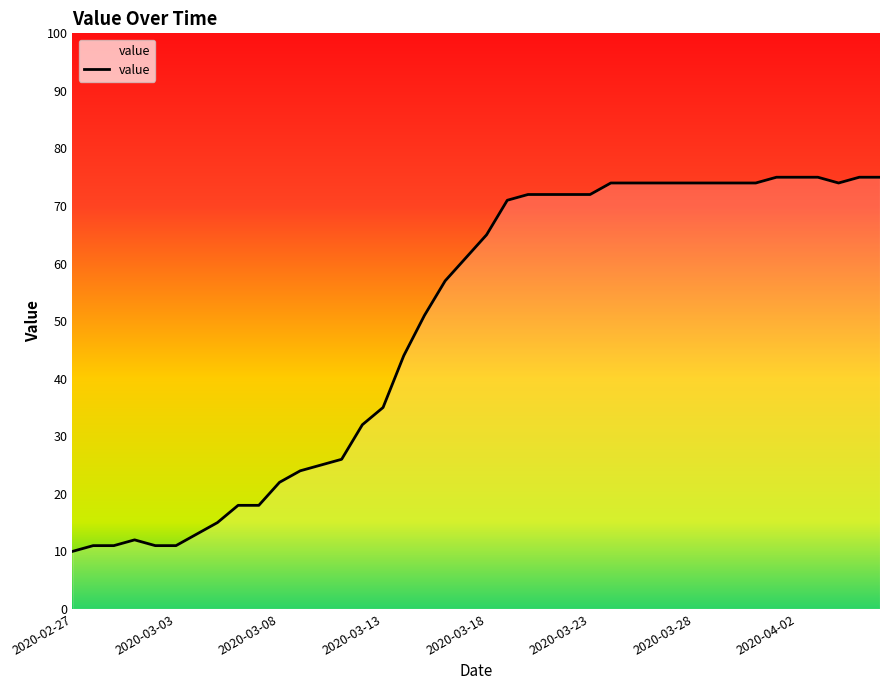

What is the maximum value shown in the chart?

75